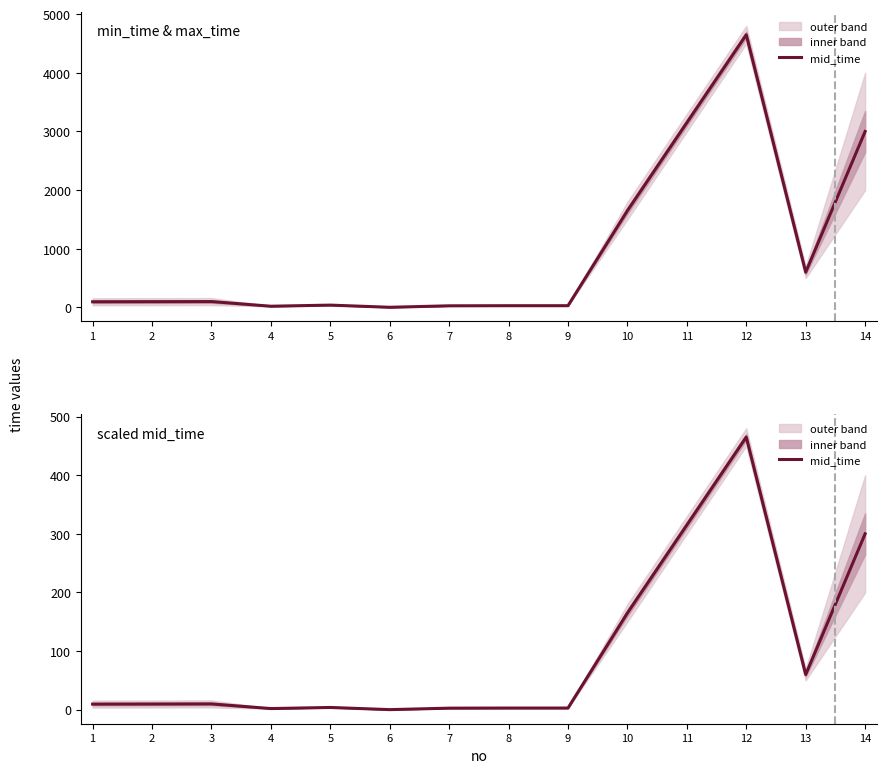

List the labels in order of value, smallest first.

6, 4, 7, 8, 9, 5, 1, 2, 3, 13, 10, 14, 11, 12